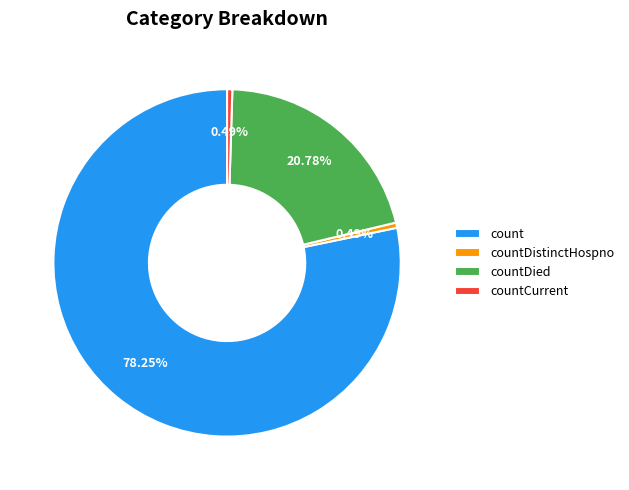

Does count represent more than half of the total?

Yes